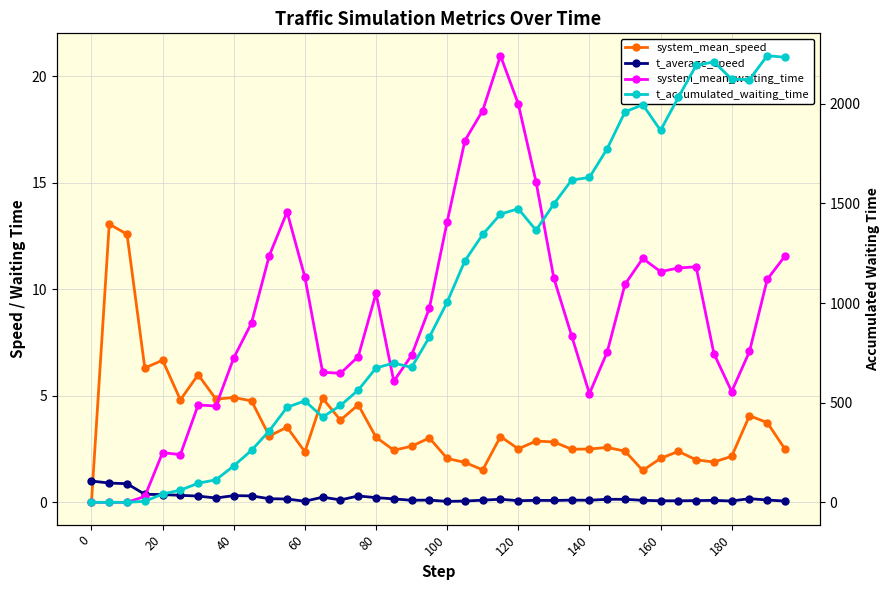

Which series has the largest total across all categories?

t_accumulated_waiting_time